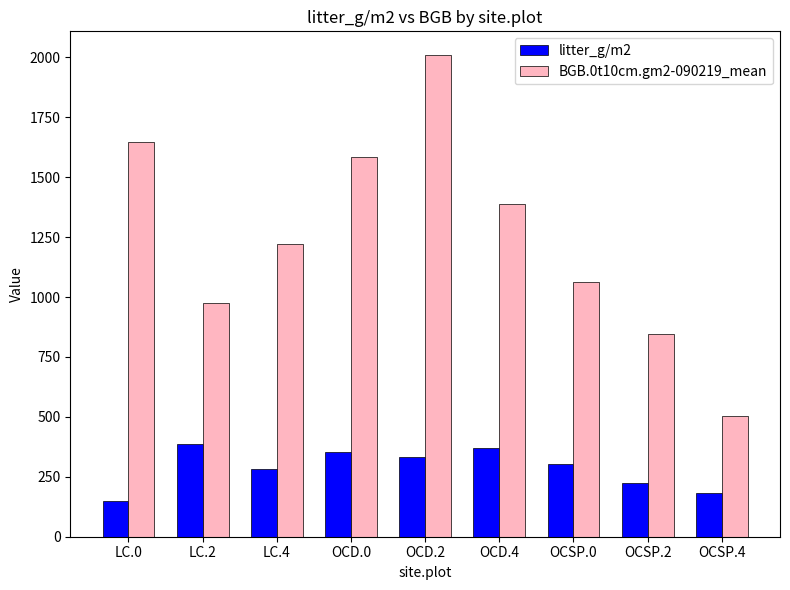

What is the average value of the litter_g/m2 series?

287.2